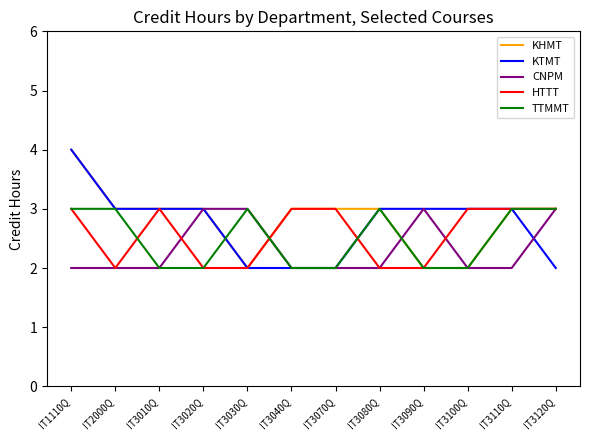

True or false: KTMT has a value of 2 at IT3010Q.

False